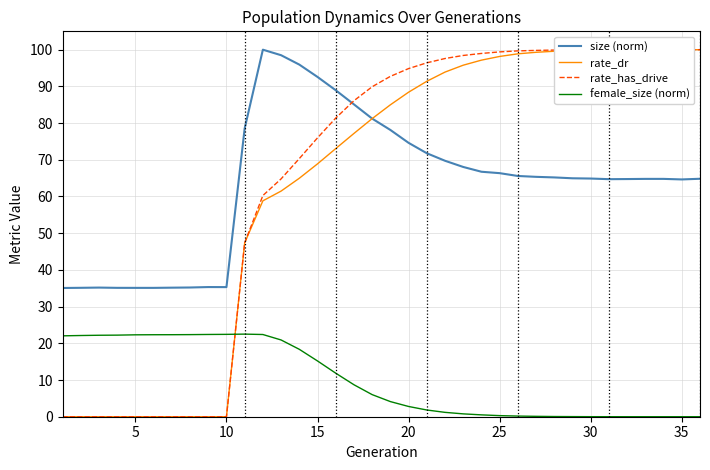

Which series has the largest range (max minus min)?

rate_has_drive